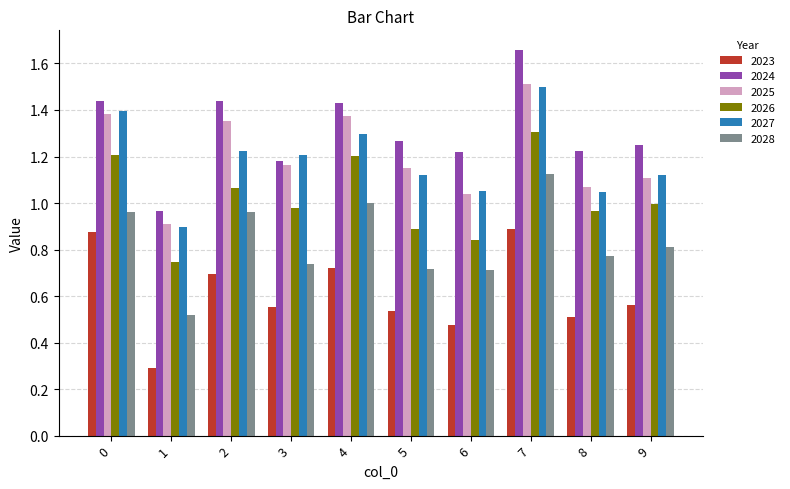

Is it true that 2028 equals 0.8 at 8?

True